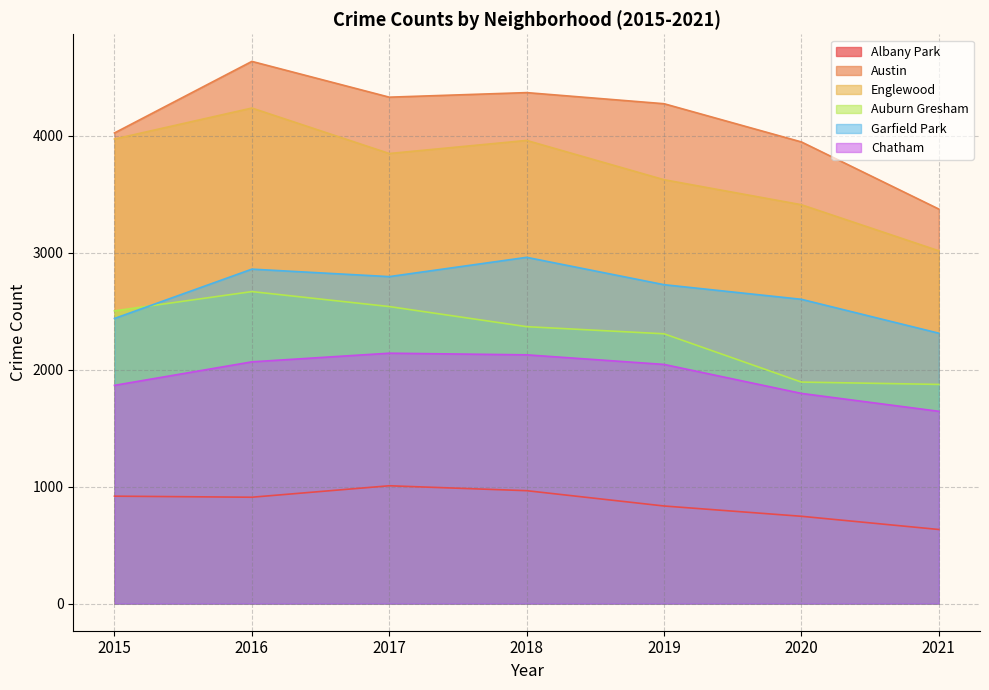

Which series has the largest total across all categories?

Austin